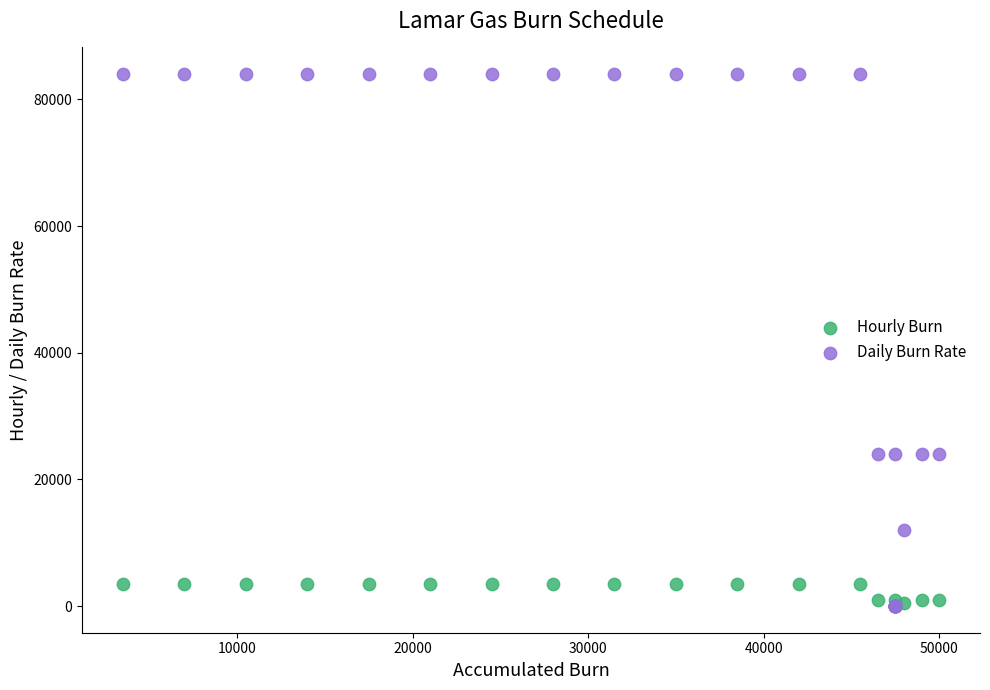

What are all the series names shown in the legend?

Hourly Burn, Daily Burn Rate